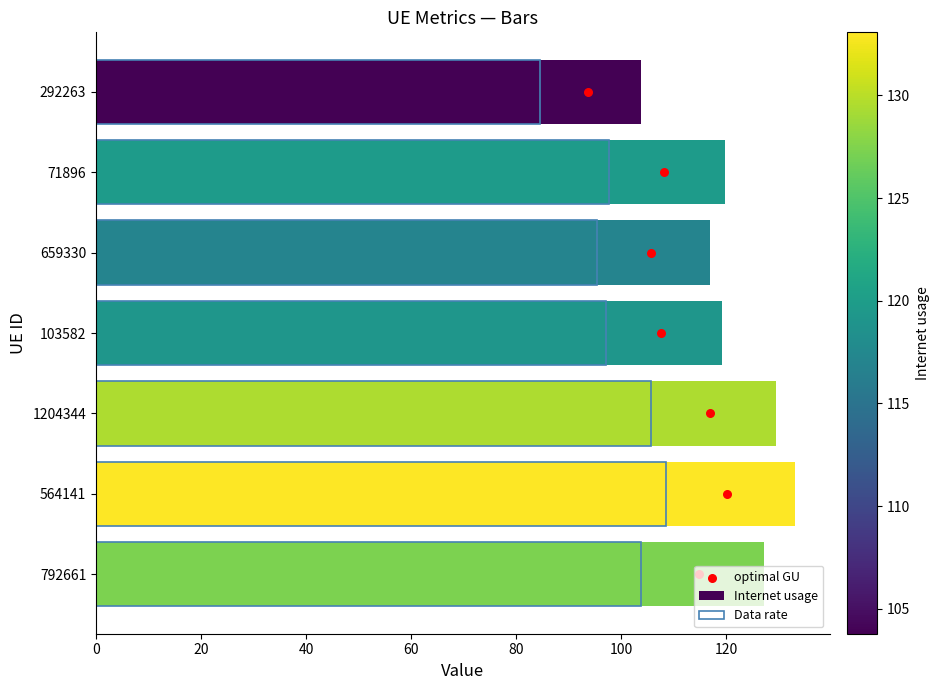

What are all the series names shown in the legend?

Internet usage, Data rate, optimal GU